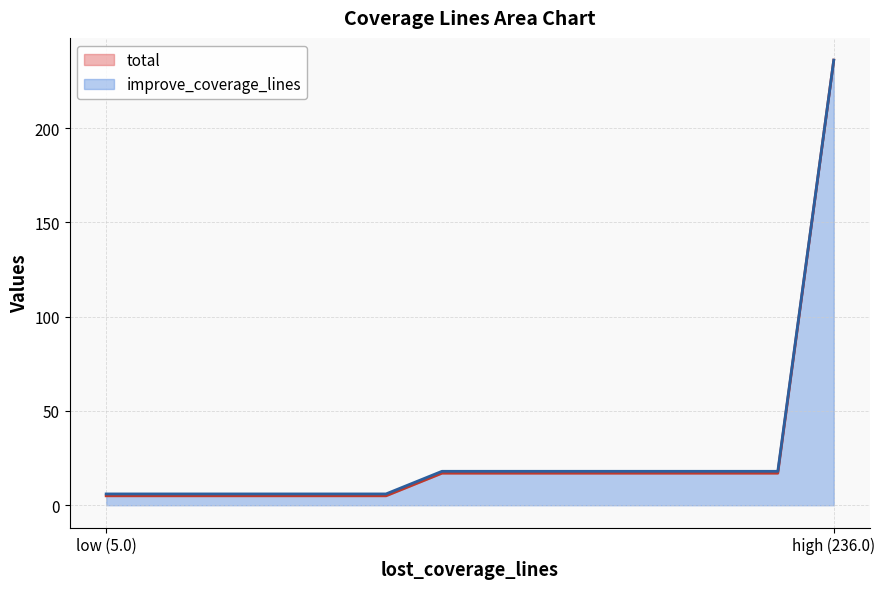

What is the minimum value for total?

5